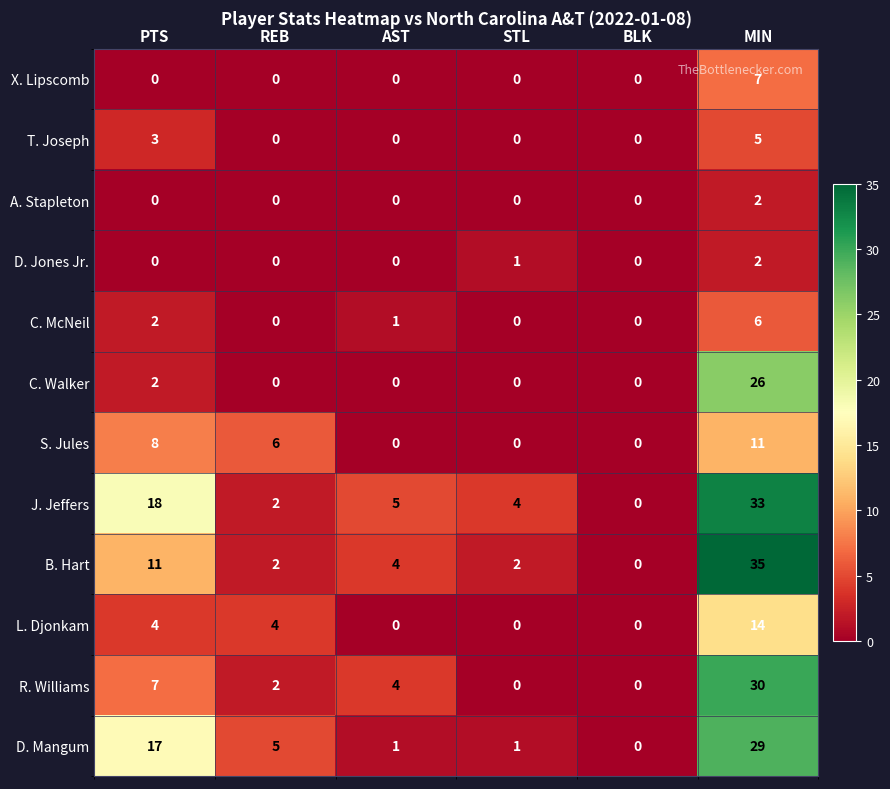

Which series has the largest total across all categories?

J. Jeffers